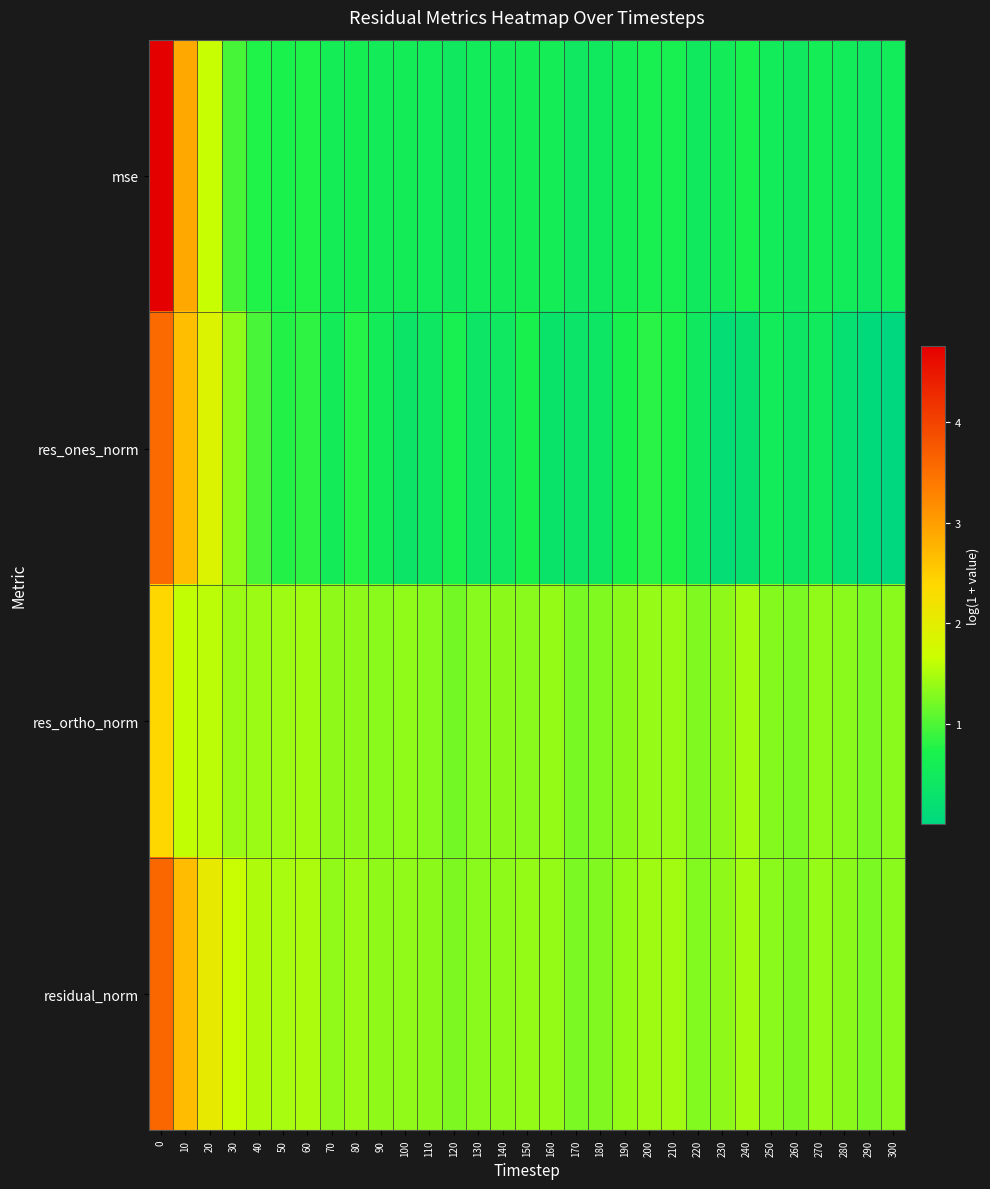

Rank the series at 90 from highest to lowest value.

row_3, row_2, row_1, row_0